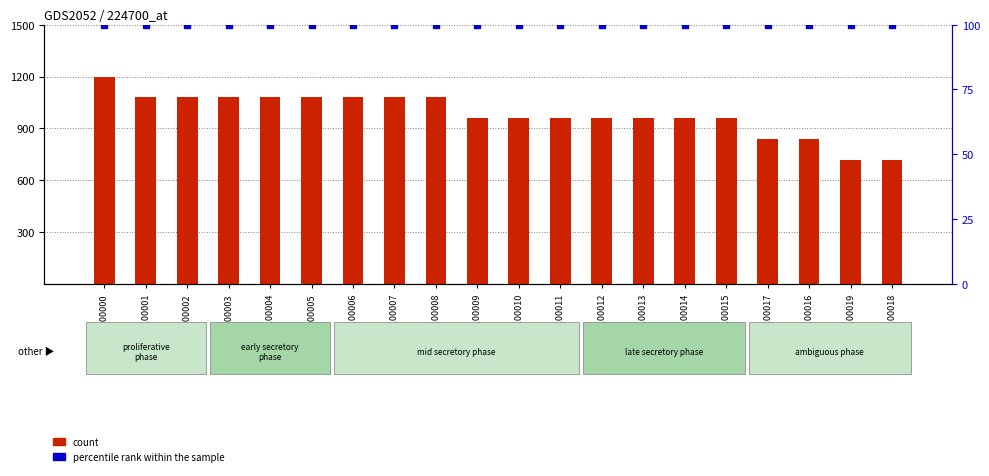

Which series has the largest range (max minus min)?

count